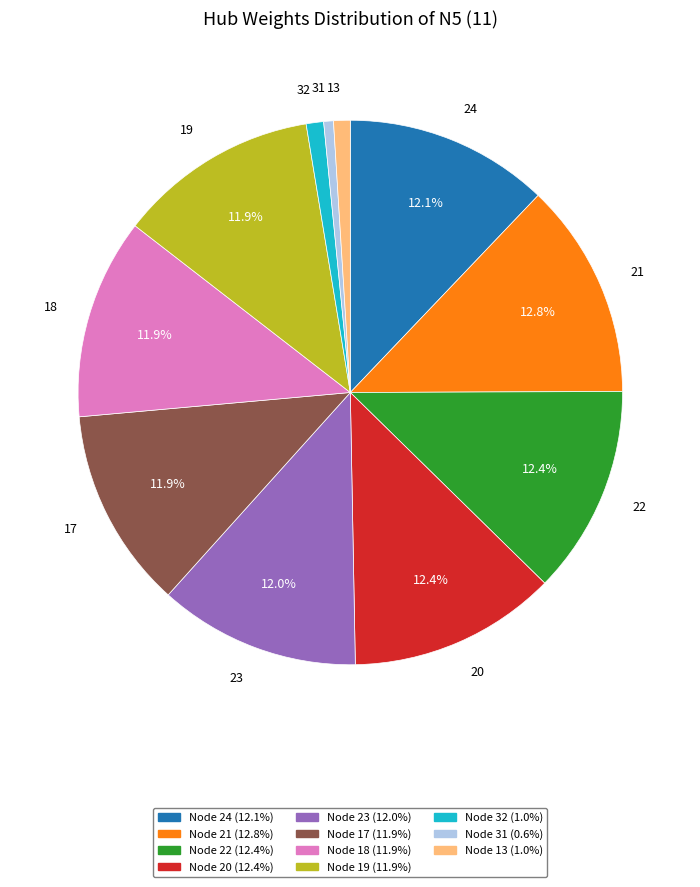

Between 31 and 17, which is larger?

17